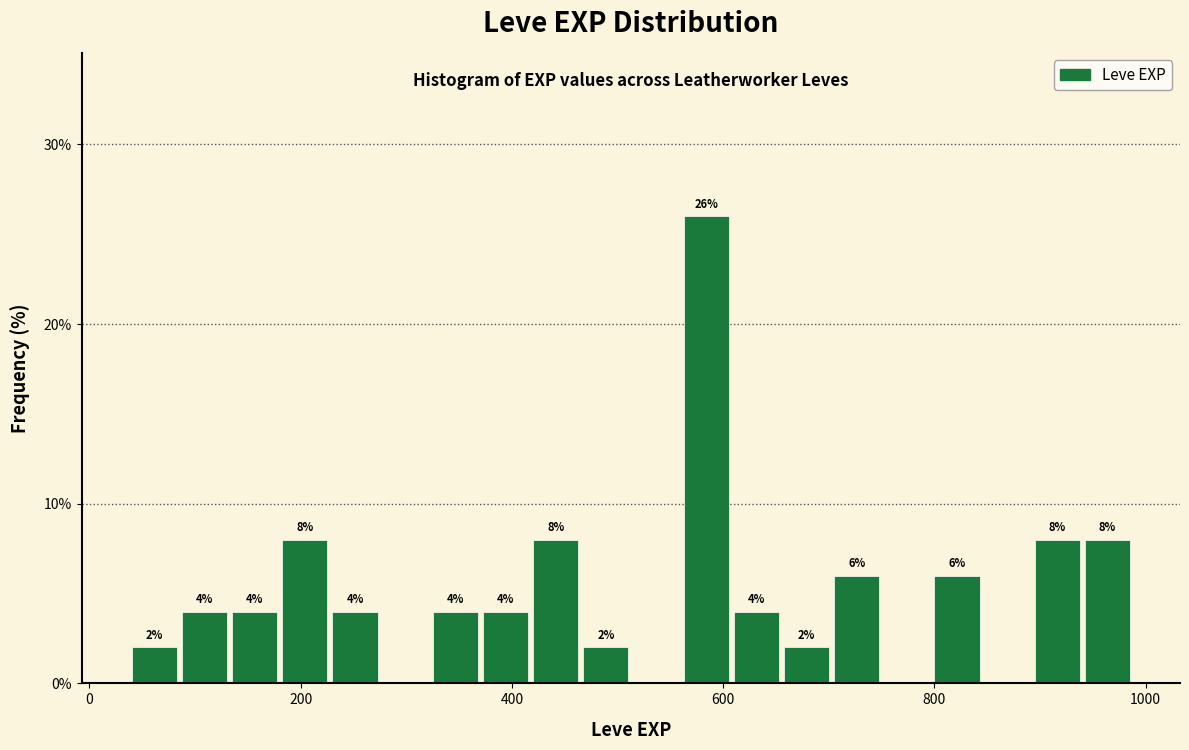

Read against the x-axis, roughly where is the centre of the tallest bar?

580